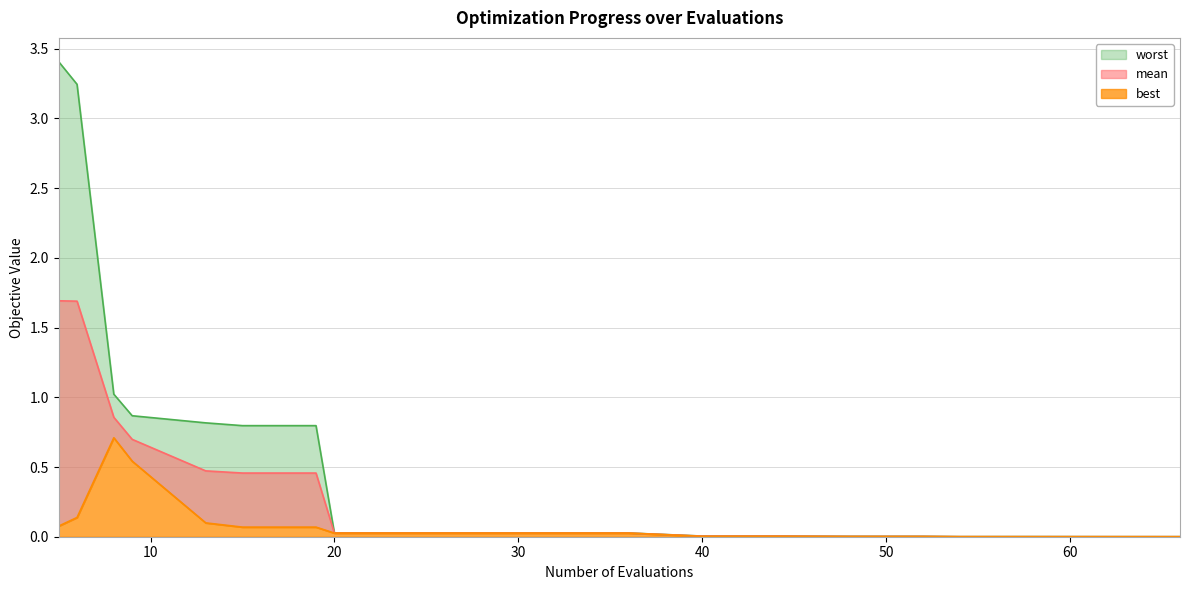

True or false: worst and best intersect in this chart.

False